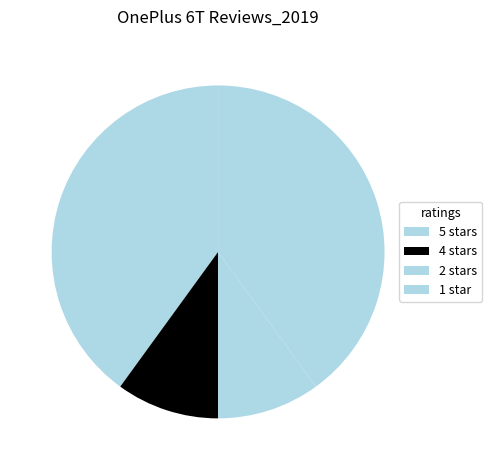

Count the number of slices in the pie.

4